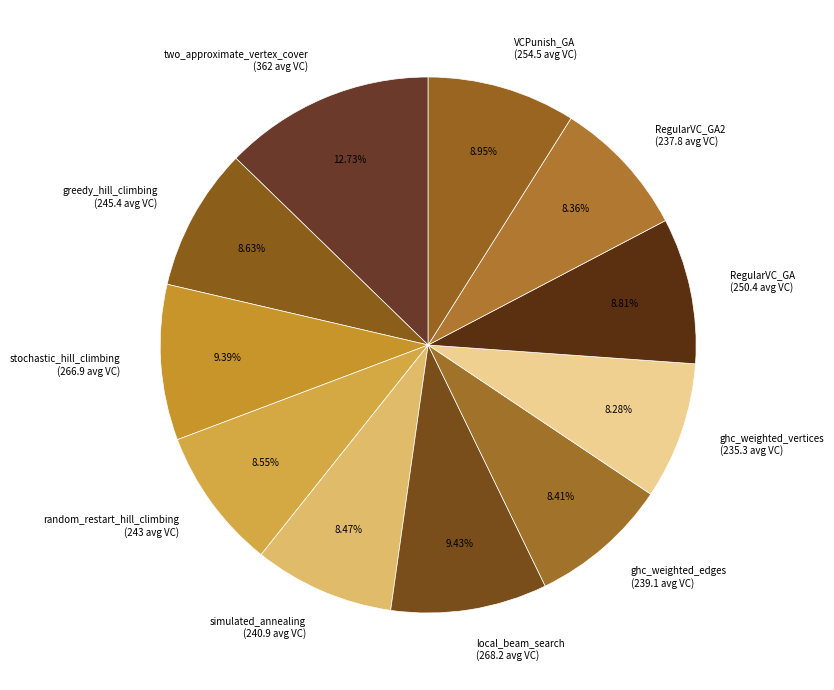

Approximately how many times larger is the value at RegularVC_GA2 (237.8 avg VC) compared to ghc_weighted_vertices (235.3 avg VC)?

1.0